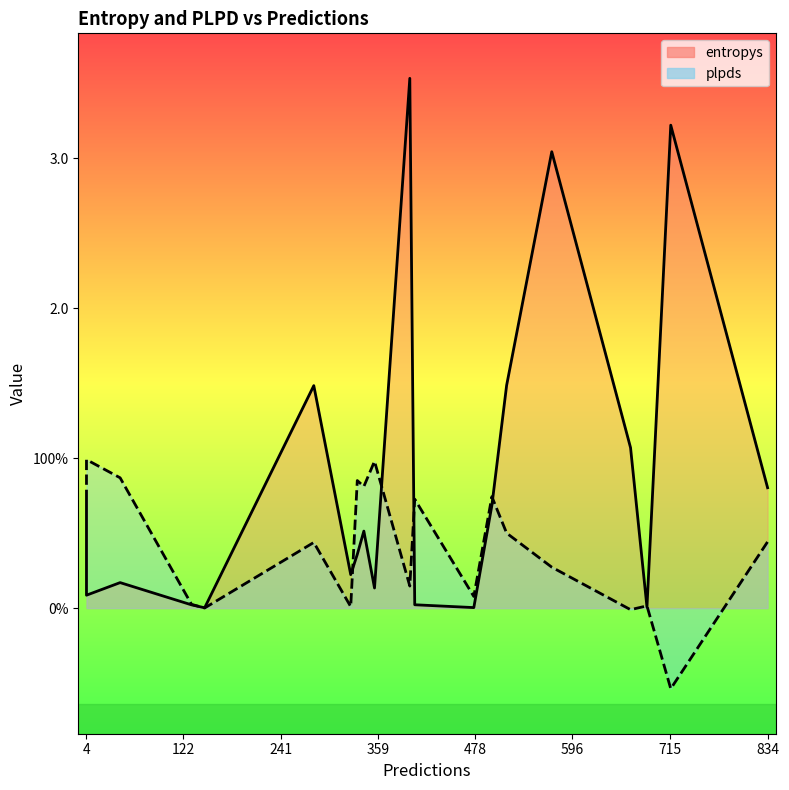

What are all the series names shown in the legend?

entropys, plpds